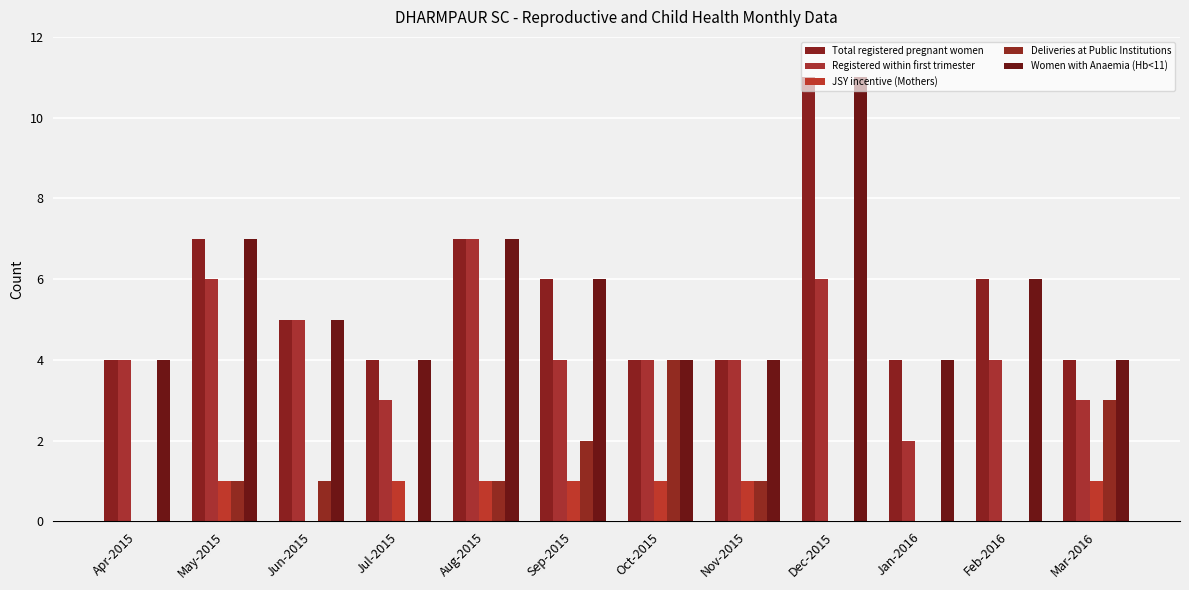

What is the greatest value displayed?

11